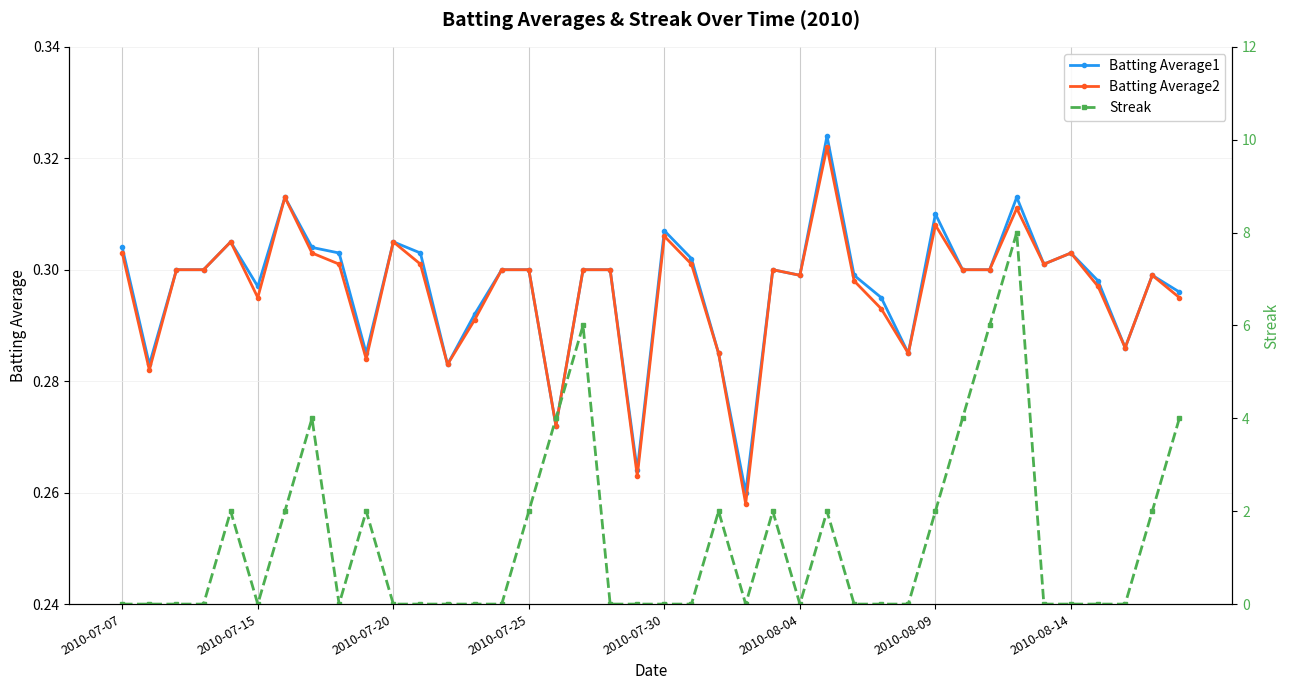

True or false: Batting Average2 has more than 1 interior local peaks.

True